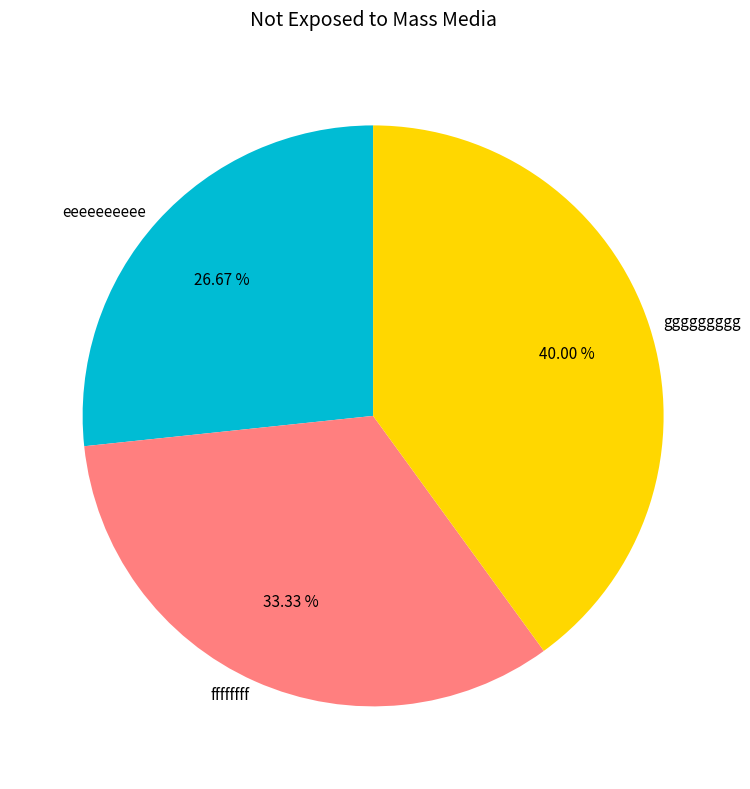

How much of the chart is everything except ffffffff?

66.7%